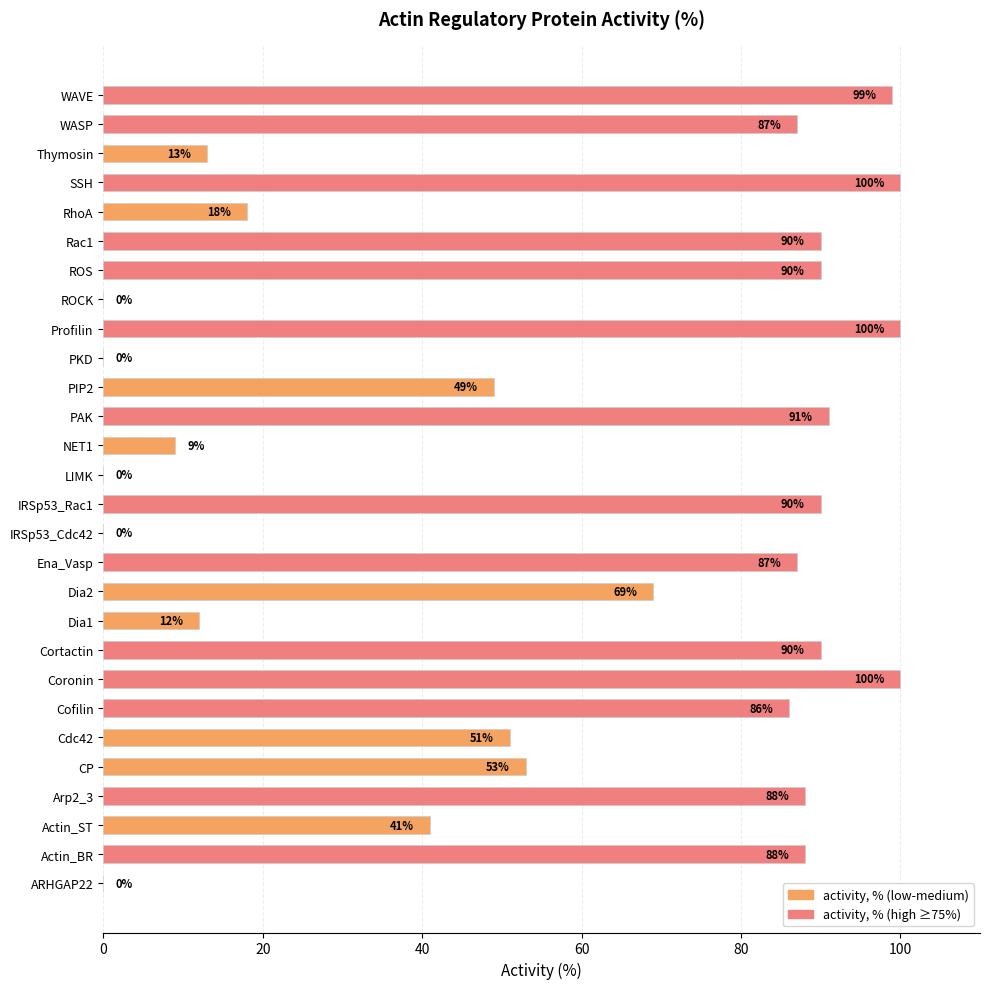

What is the ratio of the value at Ena_Vasp to the value at IRSp53_Rac1?

1.0